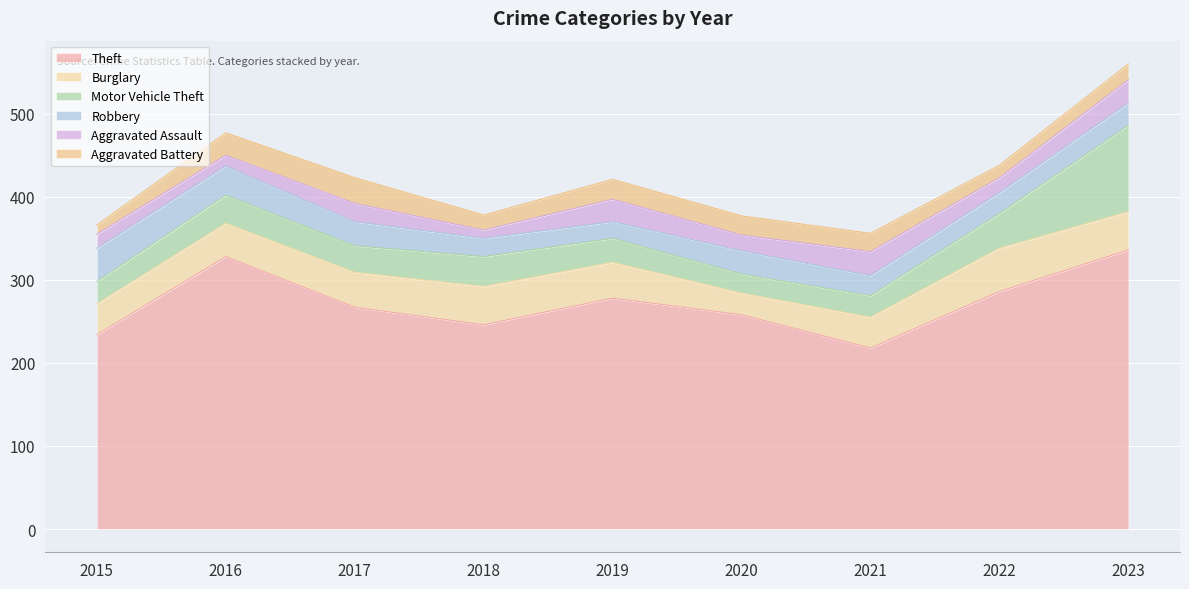

What is the highest value of the Motor Vehicle Theft series?

104